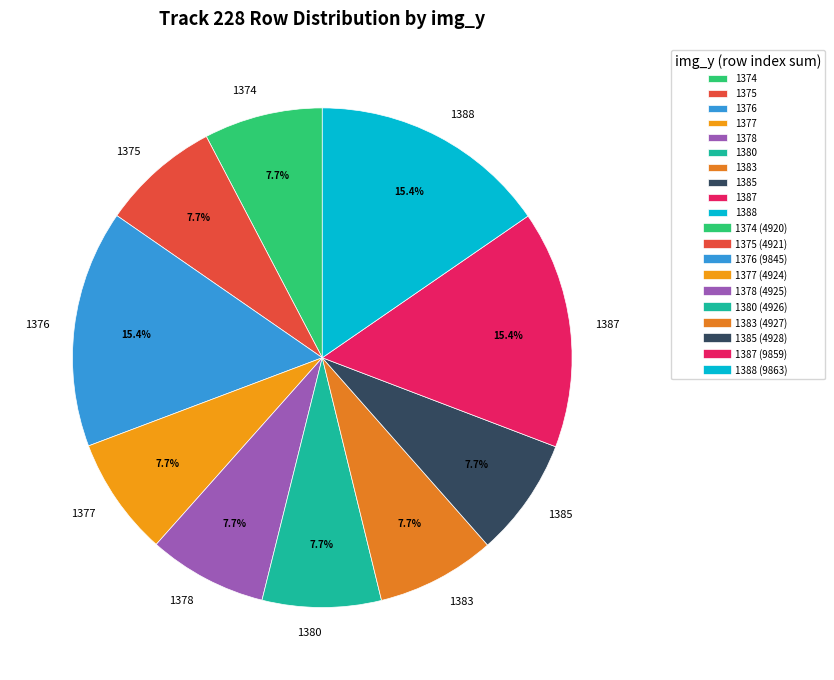

To the nearest percent, what is the combined percentage of 1385 and 1376?

23%